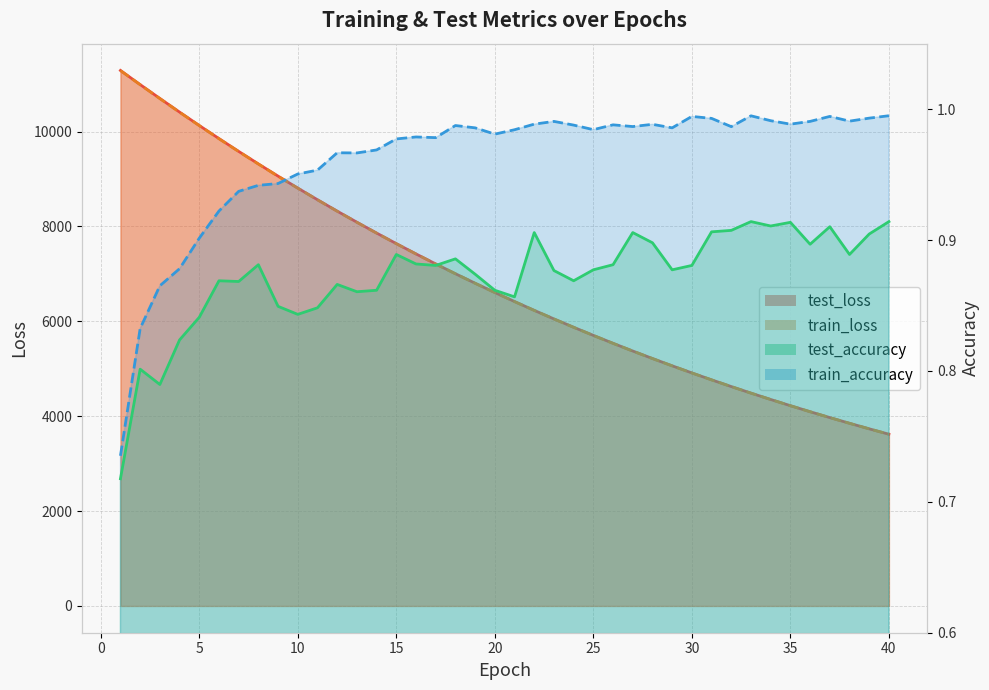

List the series in order of their peak value, lowest first.

test_accuracy, train_accuracy, train_loss, test_loss